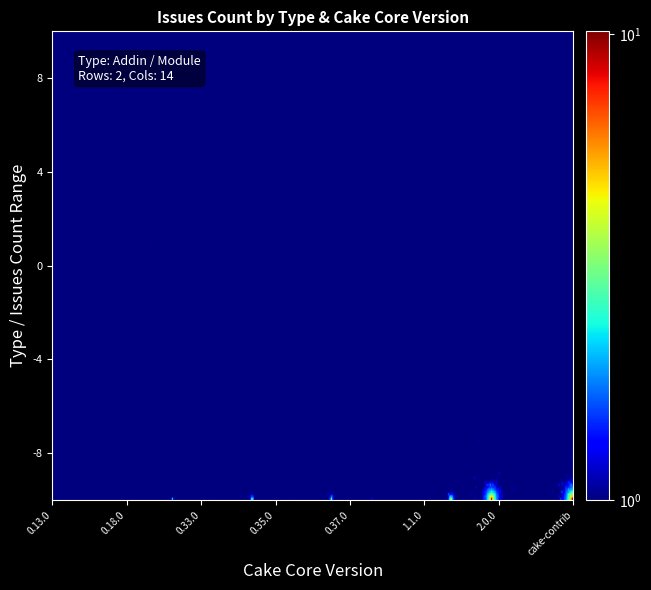

How many values in Addin are above zero?

1